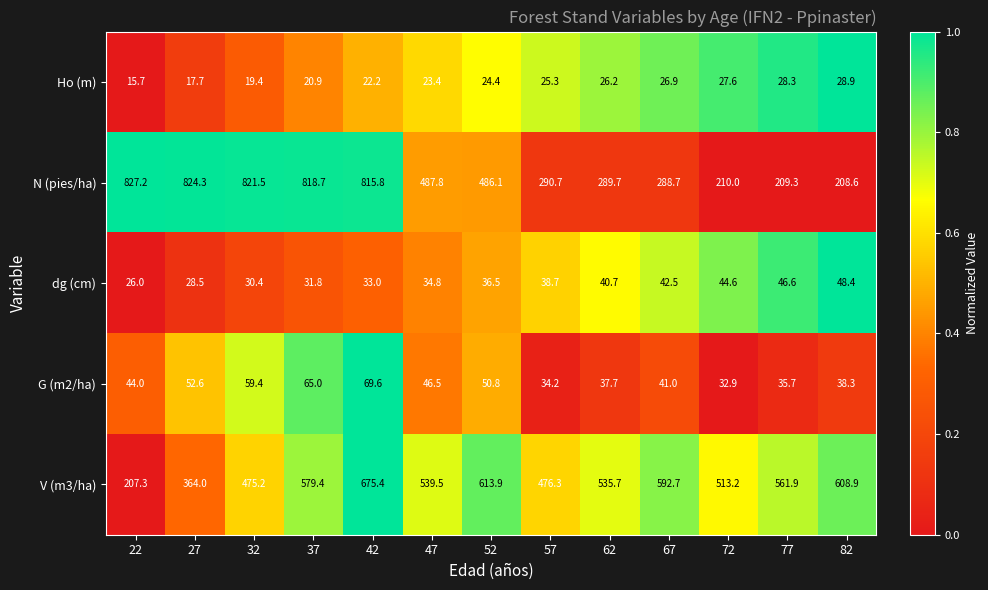

List the series in order of their peak value, lowest first.

Ho (m), dg (cm), G (m2/ha), V (m3/ha), N (pies/ha)